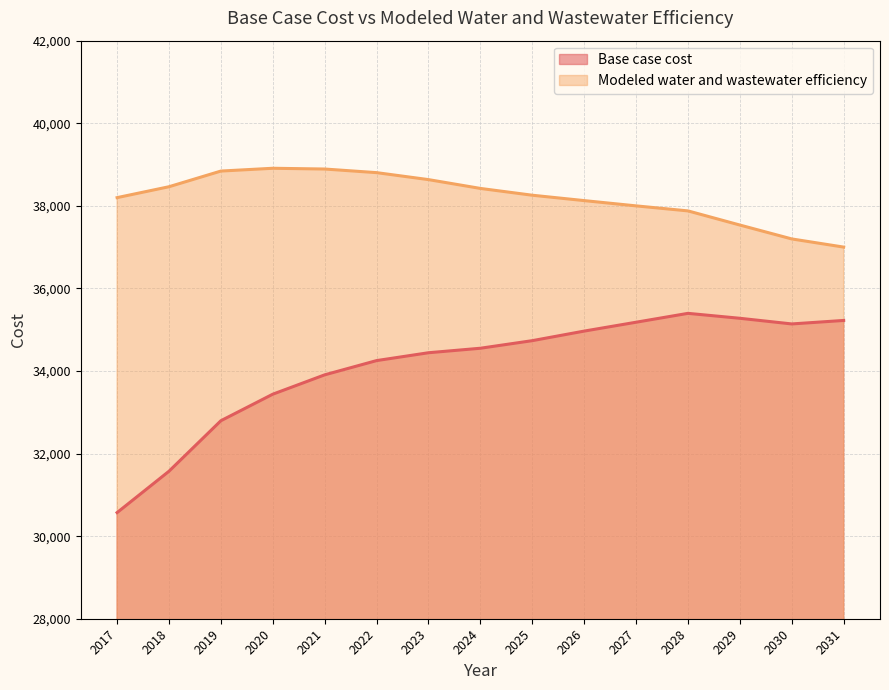

The Base case cost series shows 35224.1 at 2031. True or false?

True